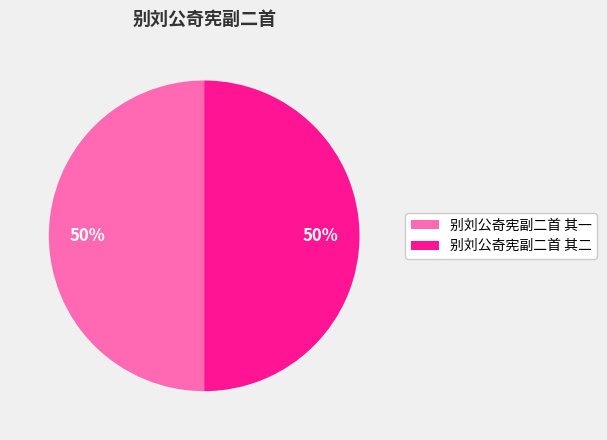

How many segments does this pie chart have?

2